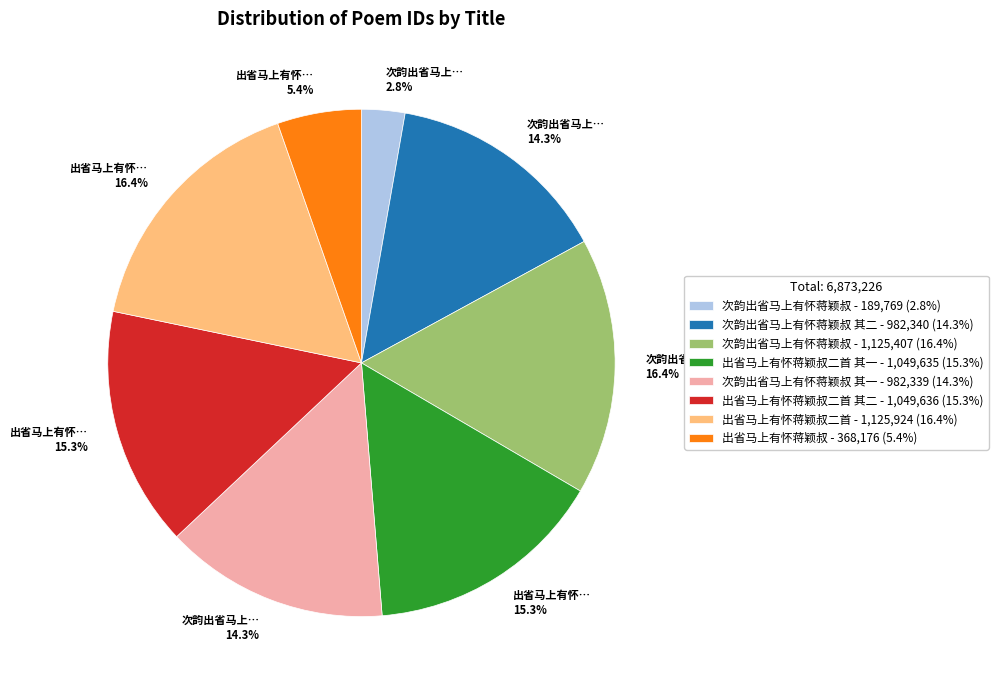

How much of the chart is everything except 次韵出省马上有怀蒋颖叔 - 189,769 (2.8%)?

97.2%